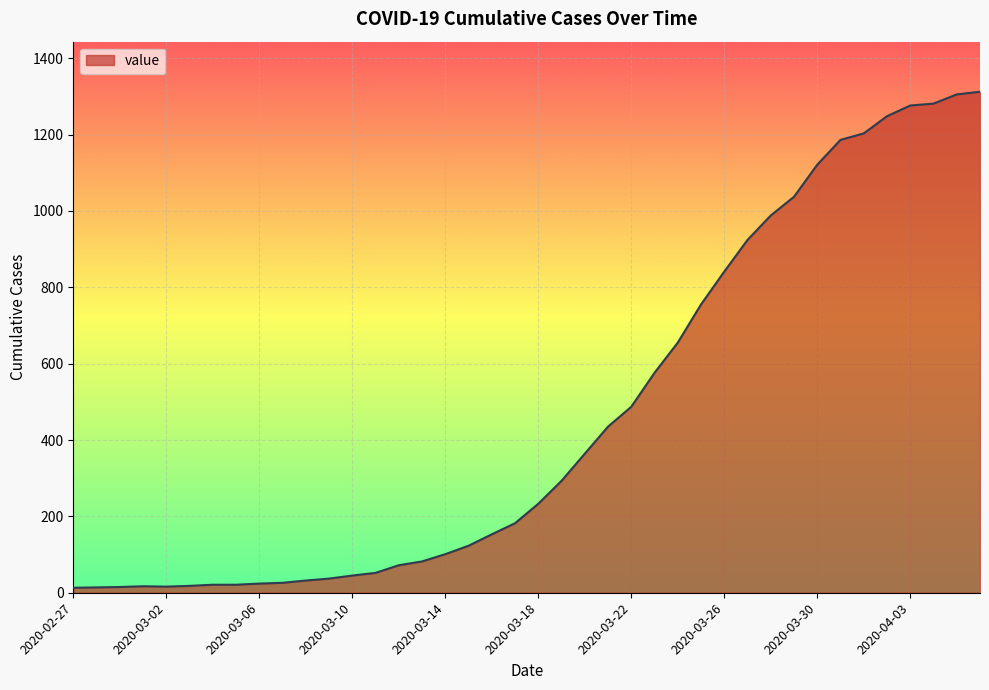

What is the sum of all values?

18584